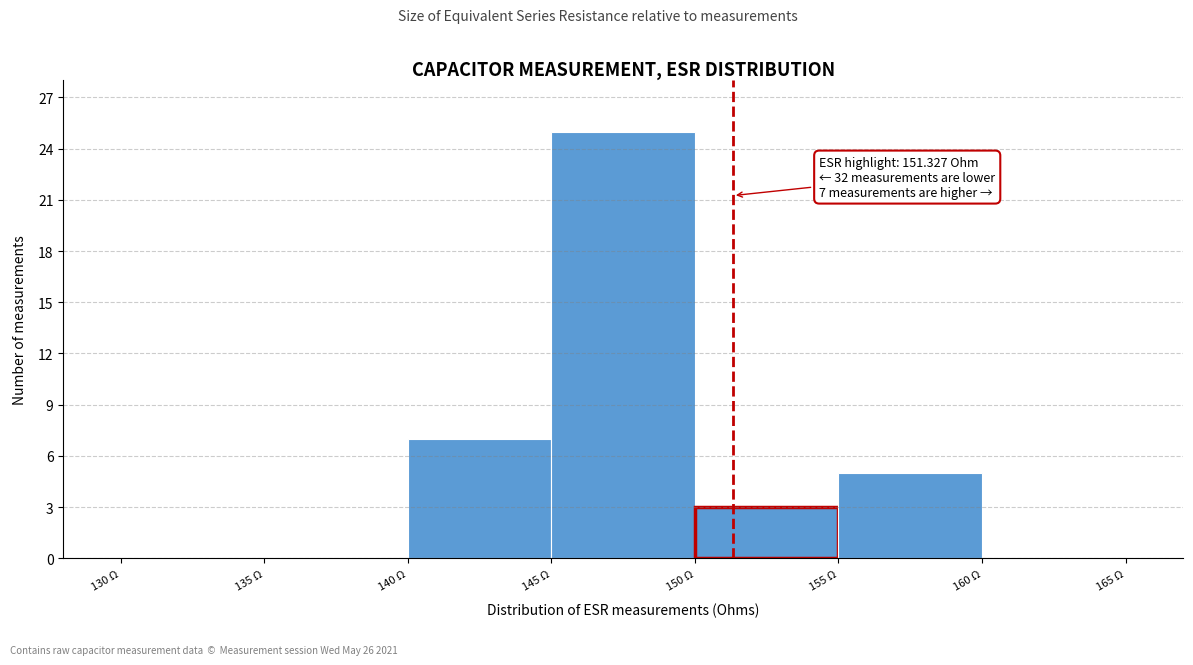

Over which range of the x-axis is the bar tallest?

145 to 150